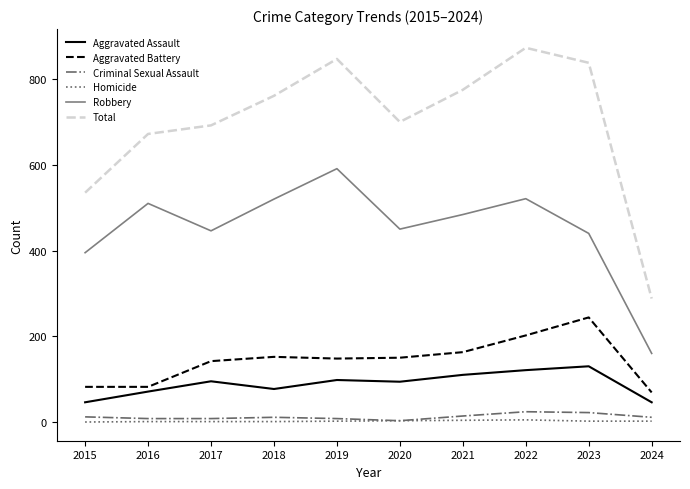

How many categories are shown in the chart?

10